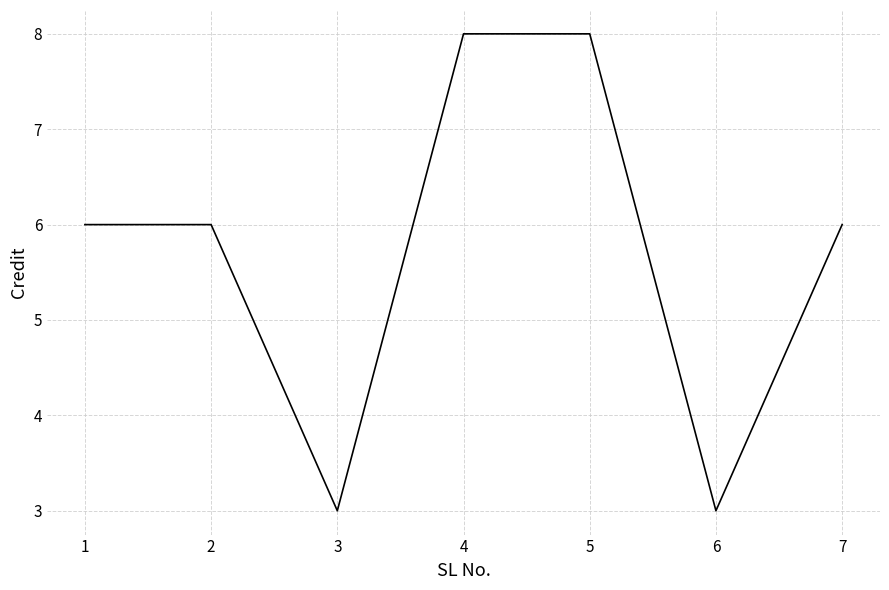

Is it true that the value at 4 is 12?

False